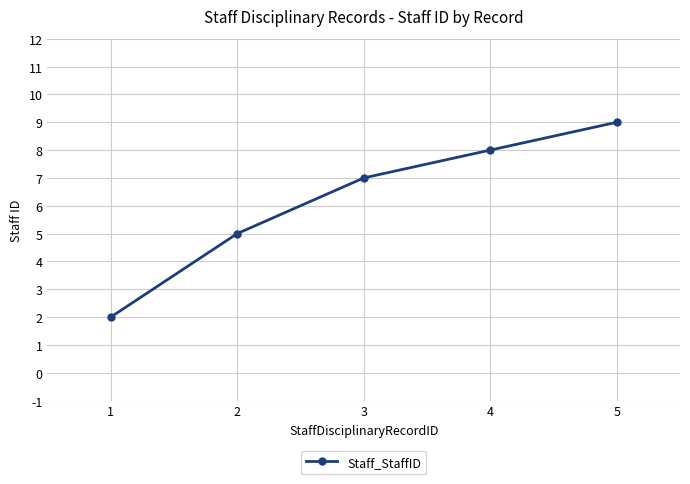

What is the difference between the maximum and minimum values?

7